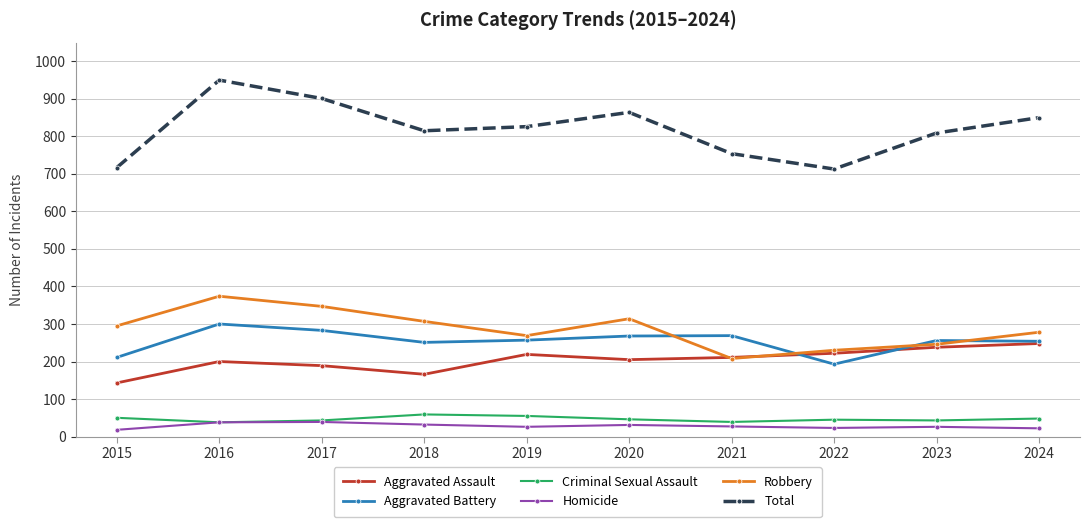

What is the difference between the highest and lowest values at 2021?

727